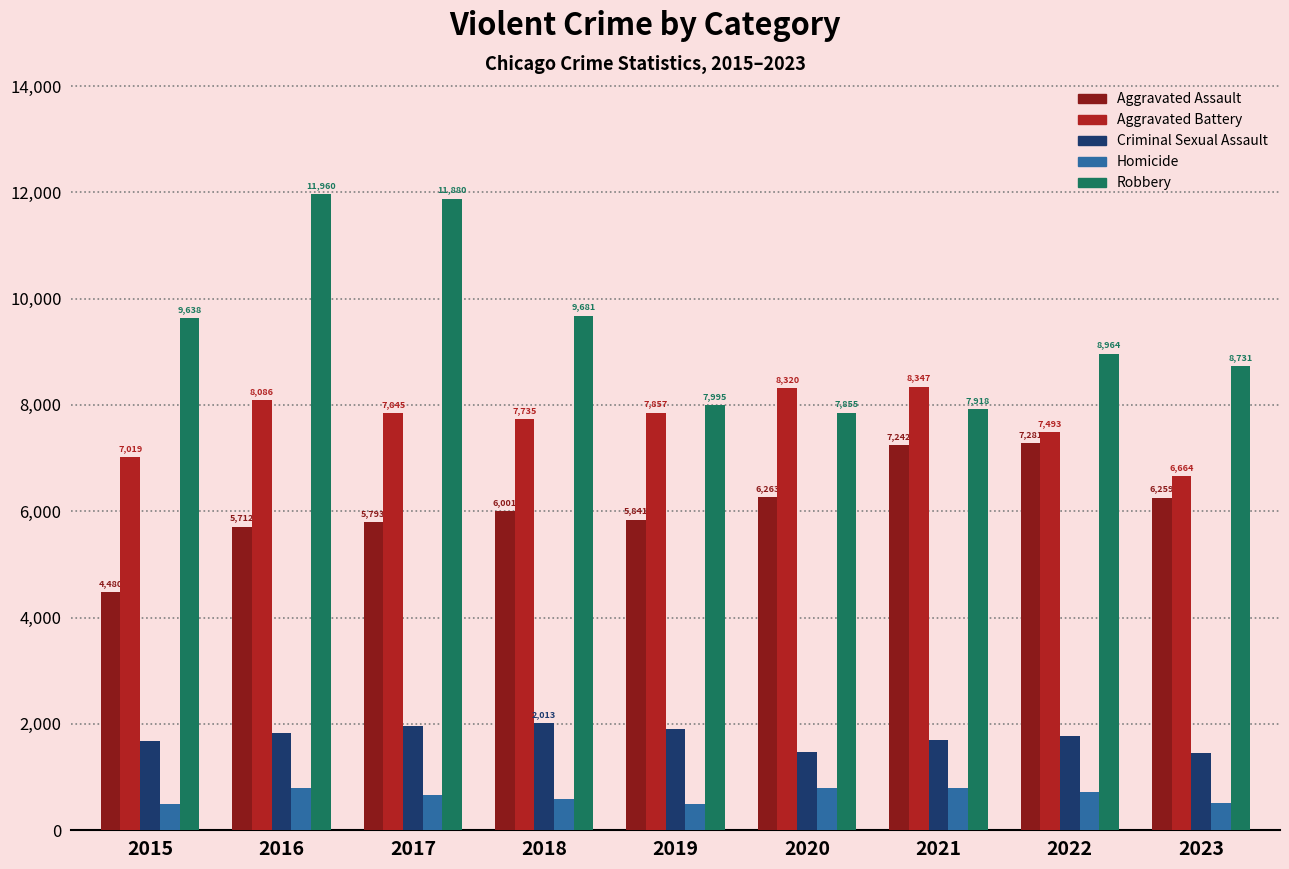

Does the chart contain any negative values?

No